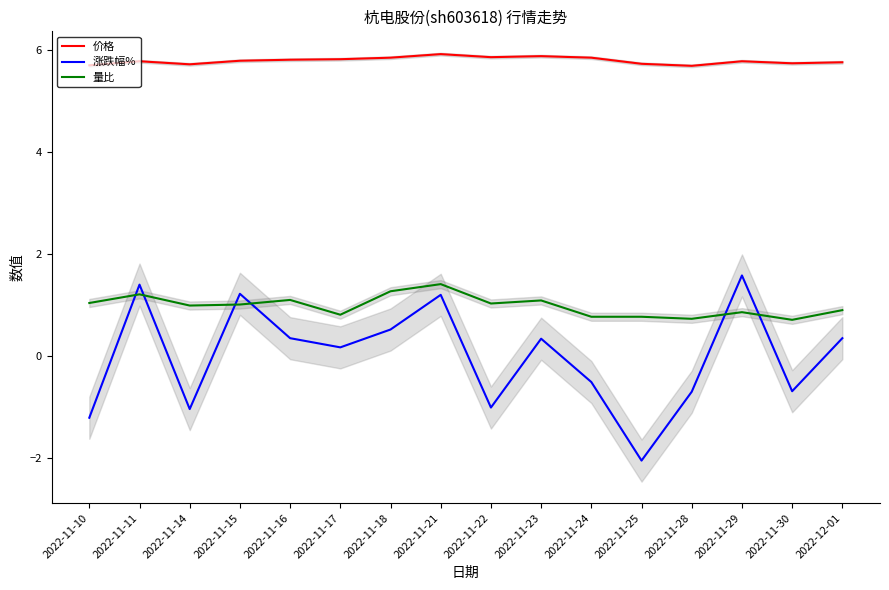

What is the sum of the 量比 values at 2022-11-16 and 2022-11-24?

1.9